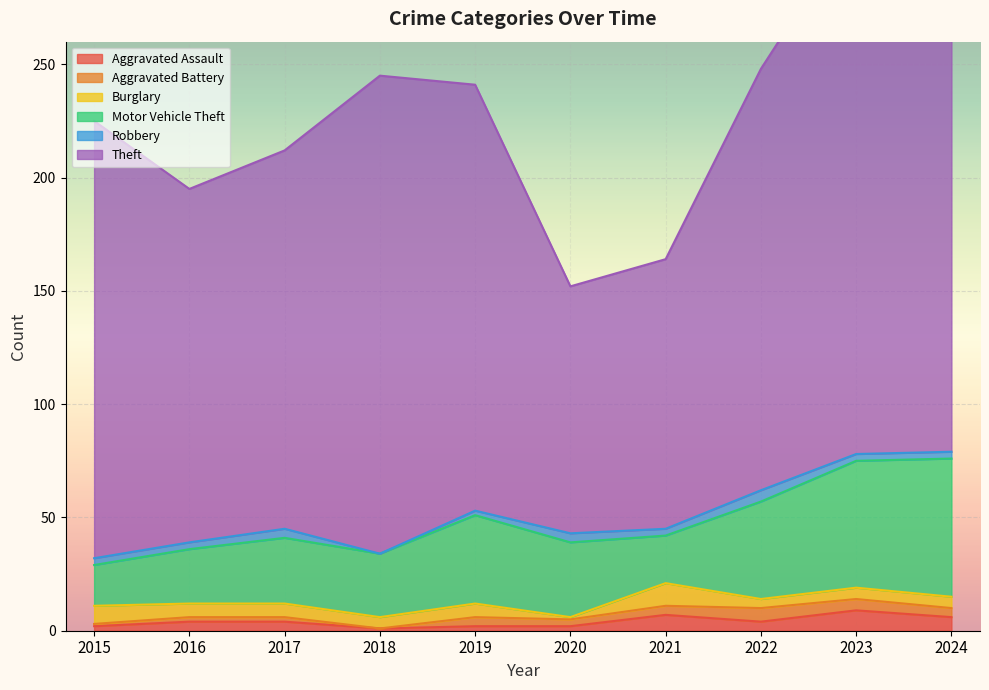

True or false: Aggravated Assault has a value of 2 at 2015.

True